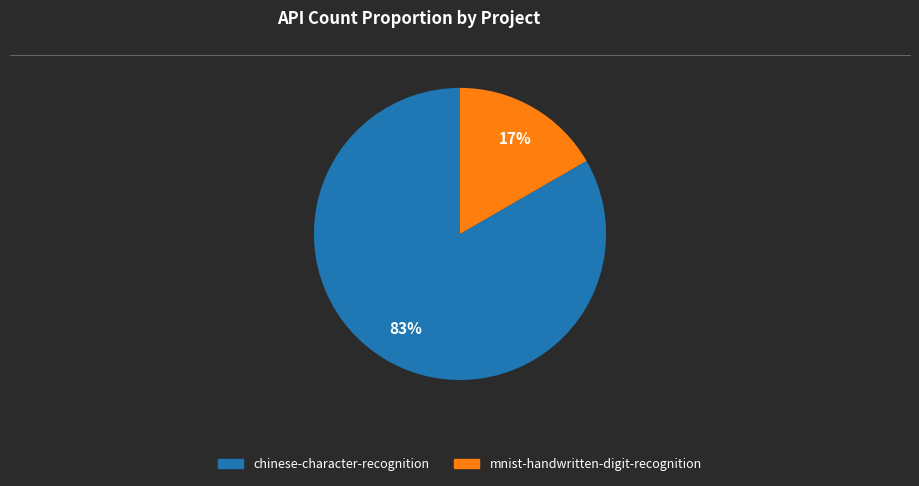

Which category has the smallest portion of the pie?

mnist-handwritten-digit-recognition